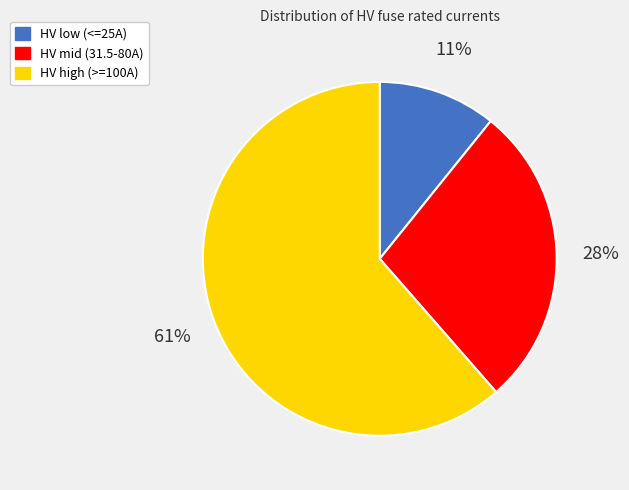

How many segments does this pie chart have?

3